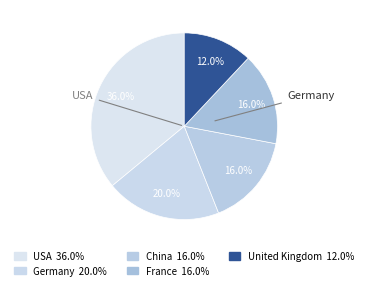

What is the largest slice in the pie chart?

USA